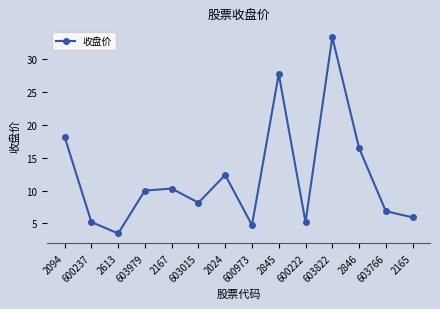

Between 603015 and 2613, which is larger?

603015